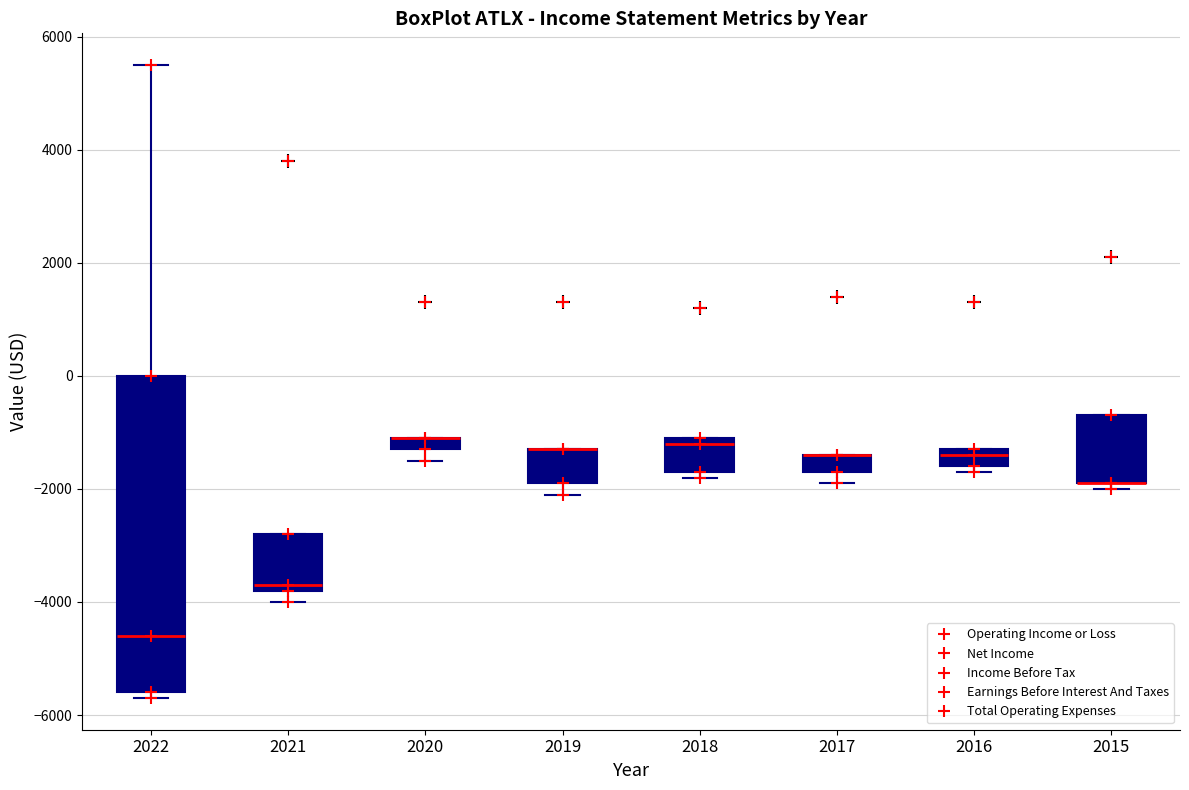

Where is the lower edge of the box at x = 2018 on the y-axis? The values are not printed on the chart, so give them approximately, as read against the axis.

-1600